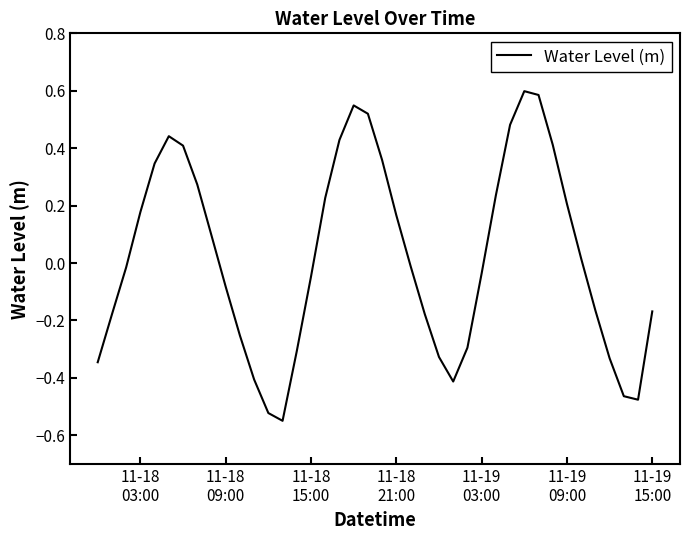

What is the difference between the maximum and minimum values?

1.1